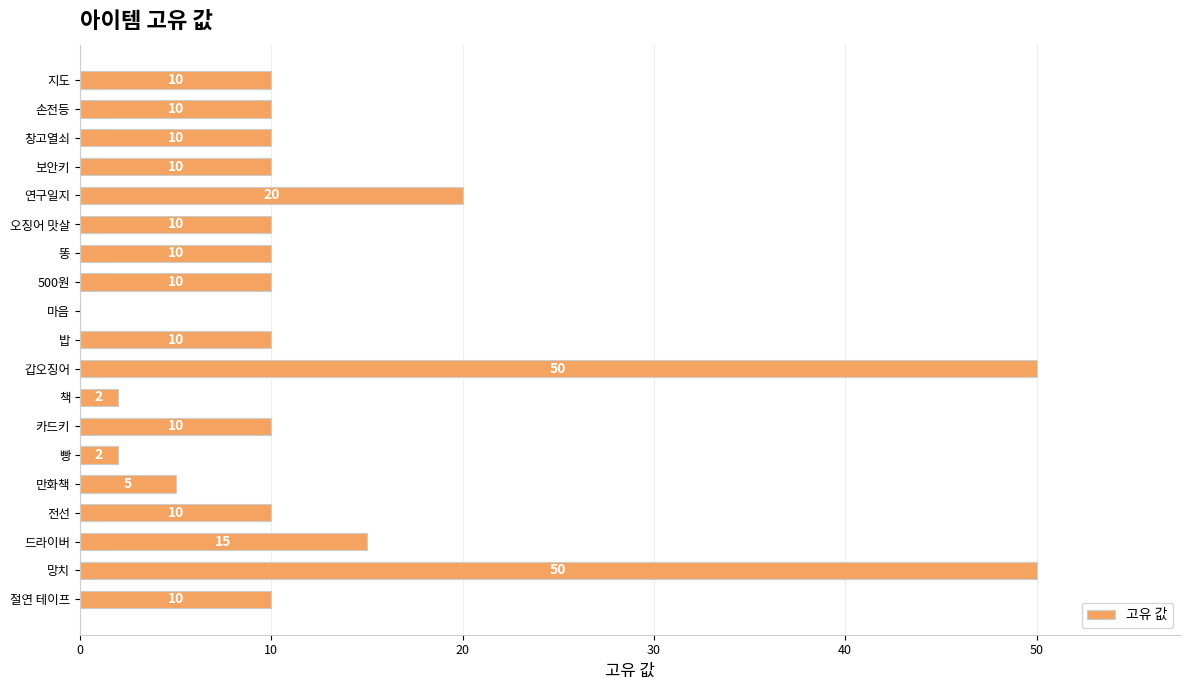

The chart shows a value of -27 at 마음. True or false?

False